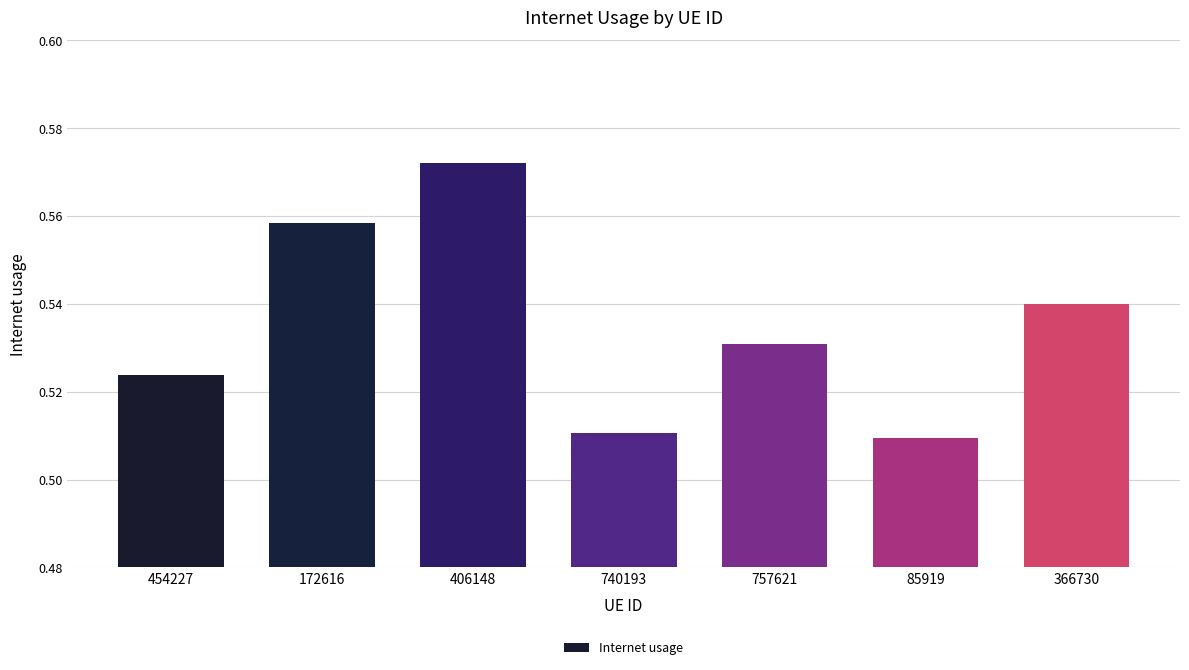

Rank the categories by value from lowest to highest.

85919, 740193, 454227, 757621, 366730, 172616, 406148